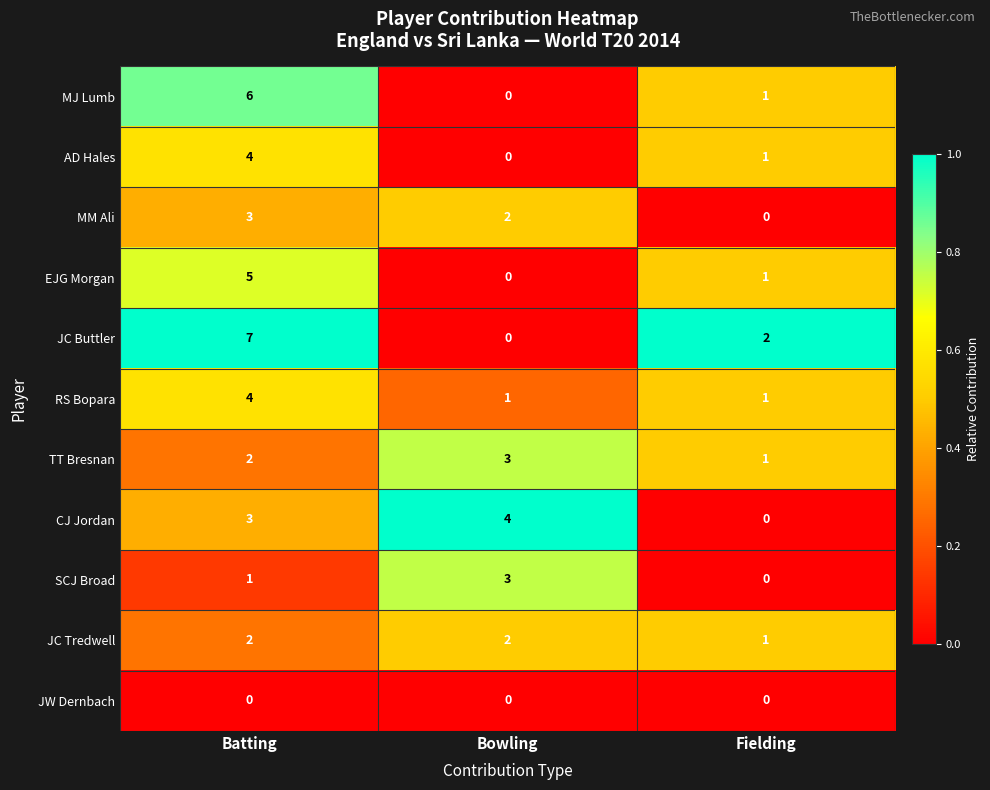

List the labels in order of AD Hales value, smallest first.

Bowling, Fielding, Batting